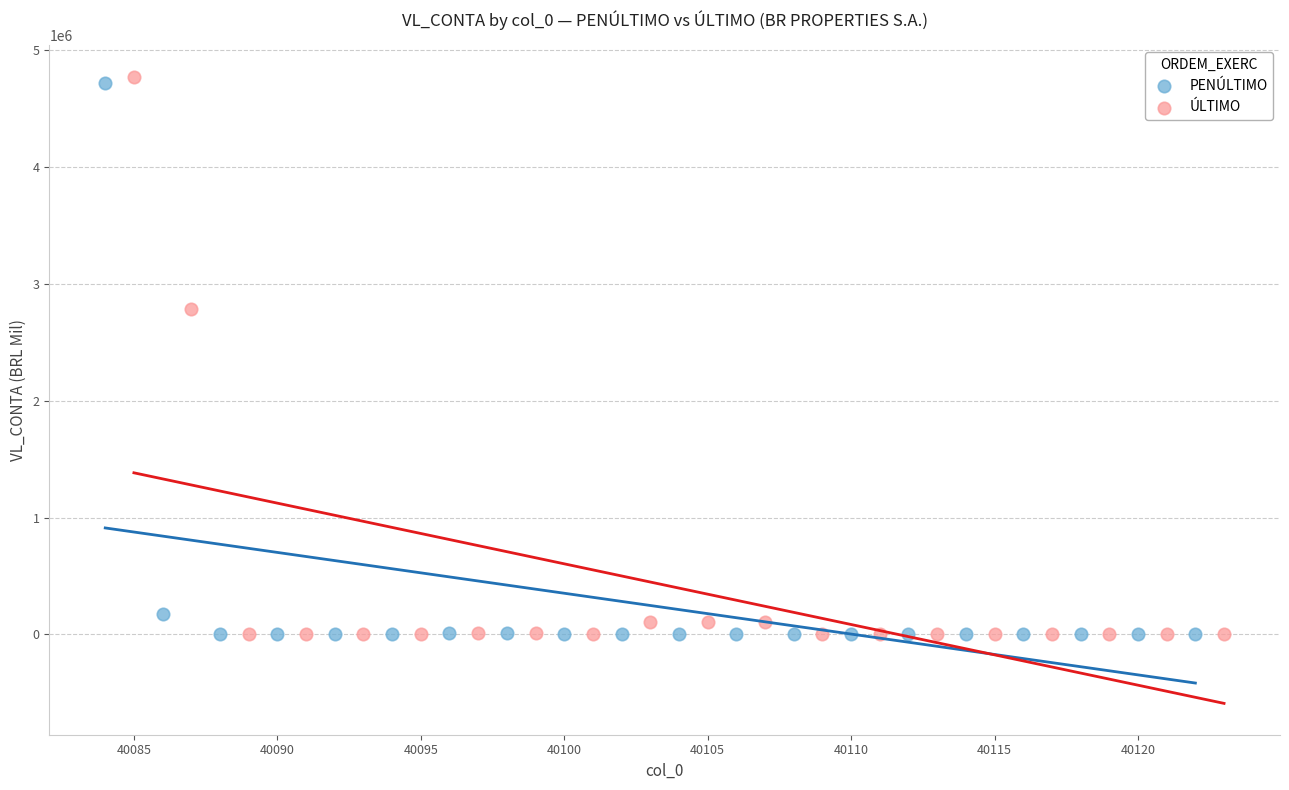

Which series has the largest Y range (max minus min)?

ÚLTIMO